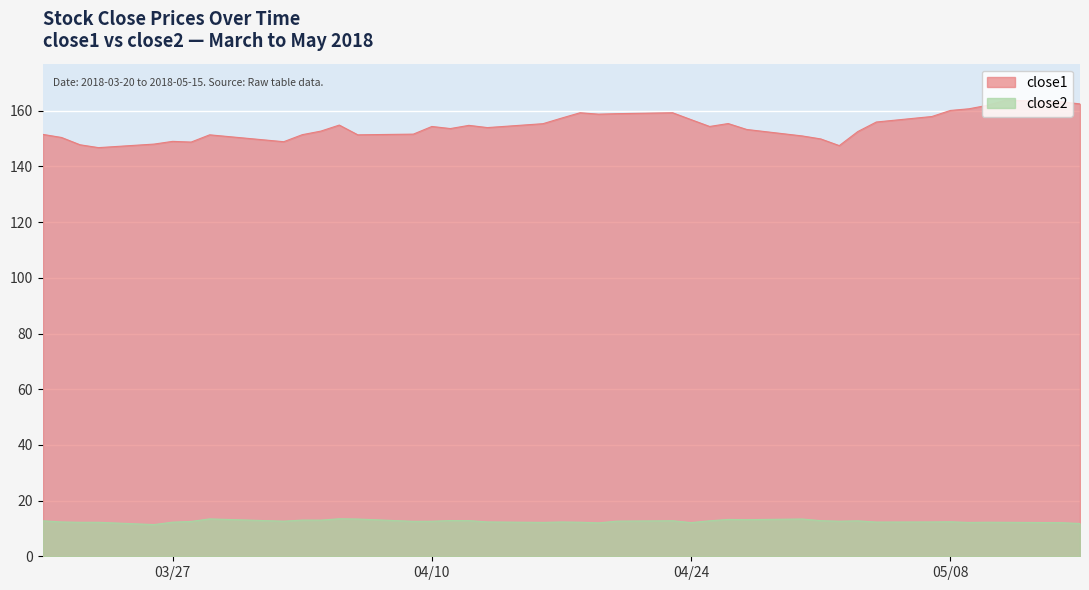

Which series has the largest total across all categories?

close1